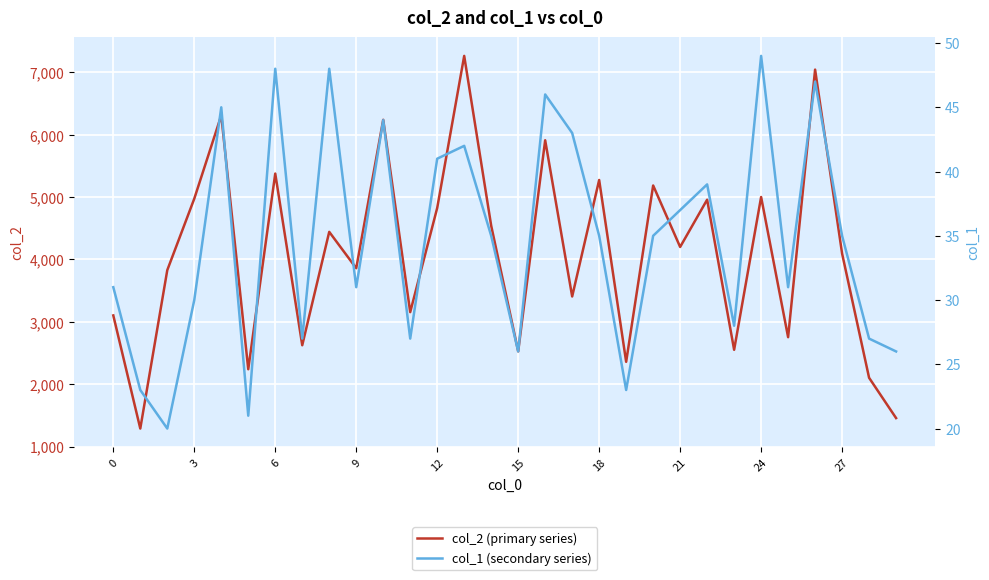

How many interior local valleys does the col_1 (secondary series) series have?

9